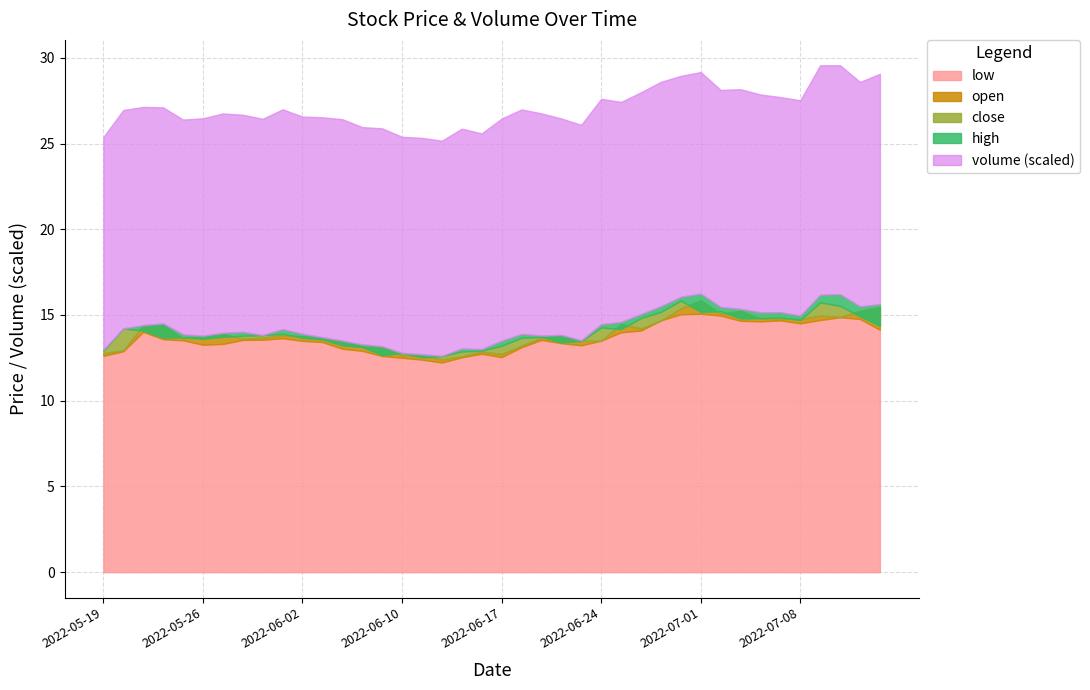

What is the label of the 4th point from the right?

2022-07-11